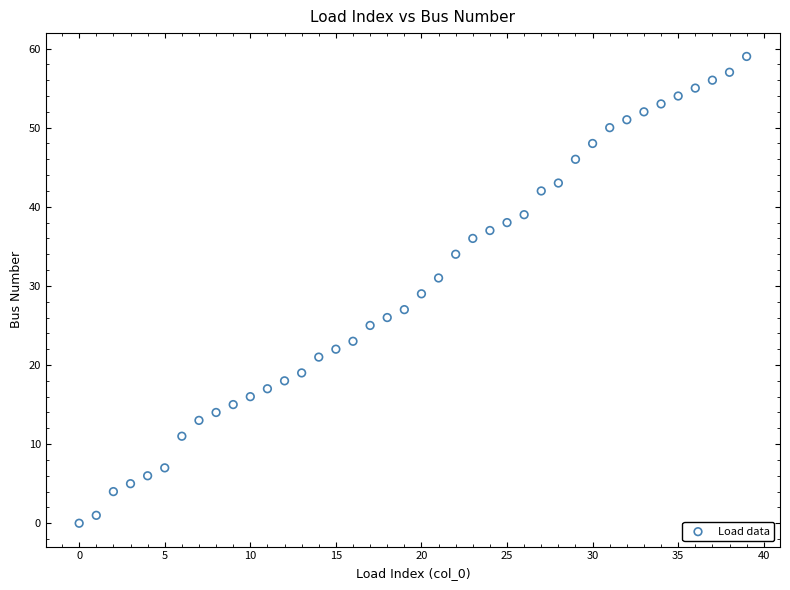

What is the range of Y values (max minus min)?

59